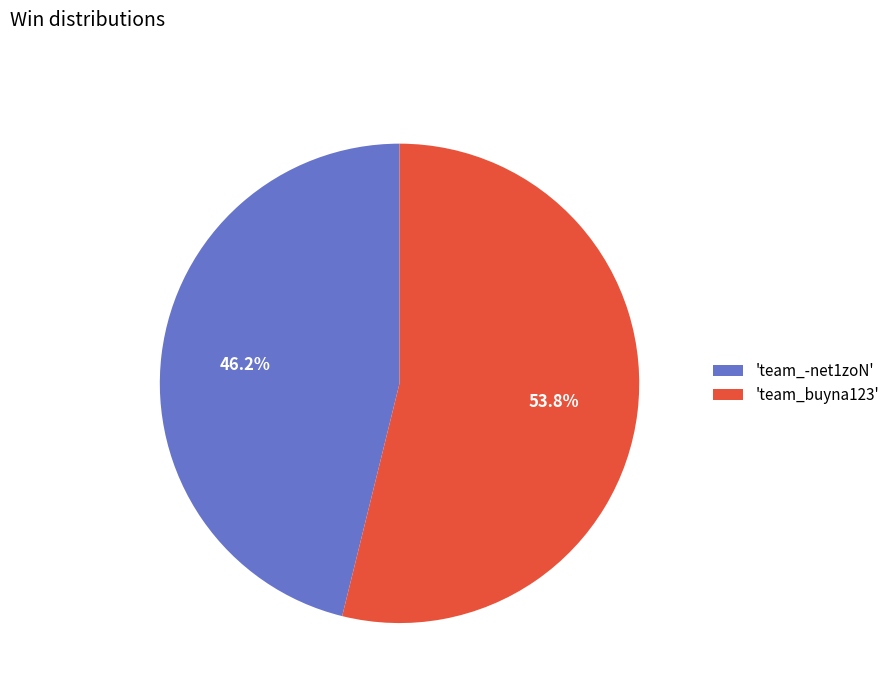

Do 'team_-net1zoN' and 'team_buyna123' together represent more than half of the pie?

Yes